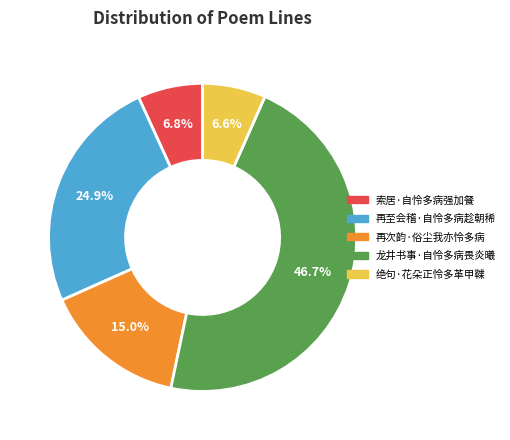

To the nearest percent, what is the average slice percentage?

20%